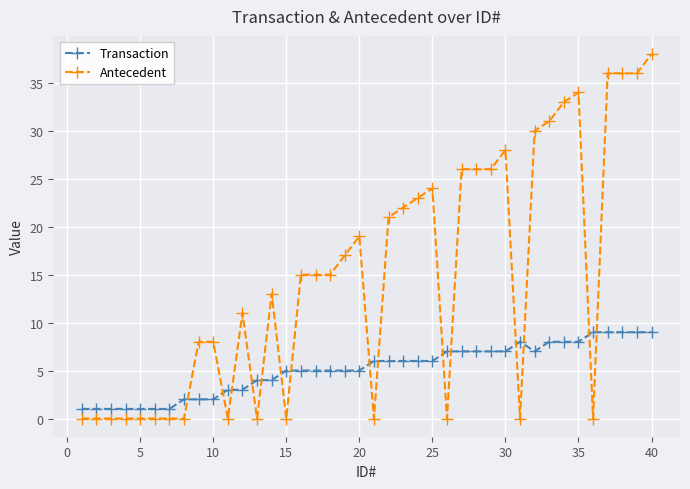

What is the sum of all Antecedent values?

591